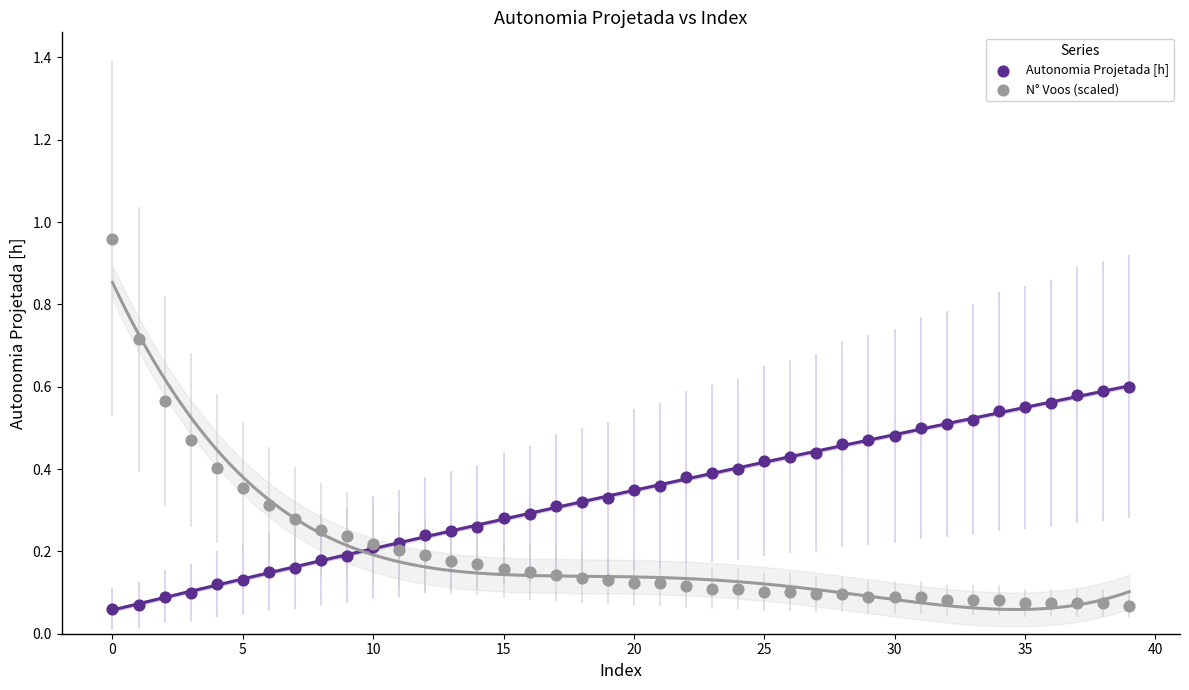

Which series has the largest Y range (max minus min)?

N° Voos (scaled)